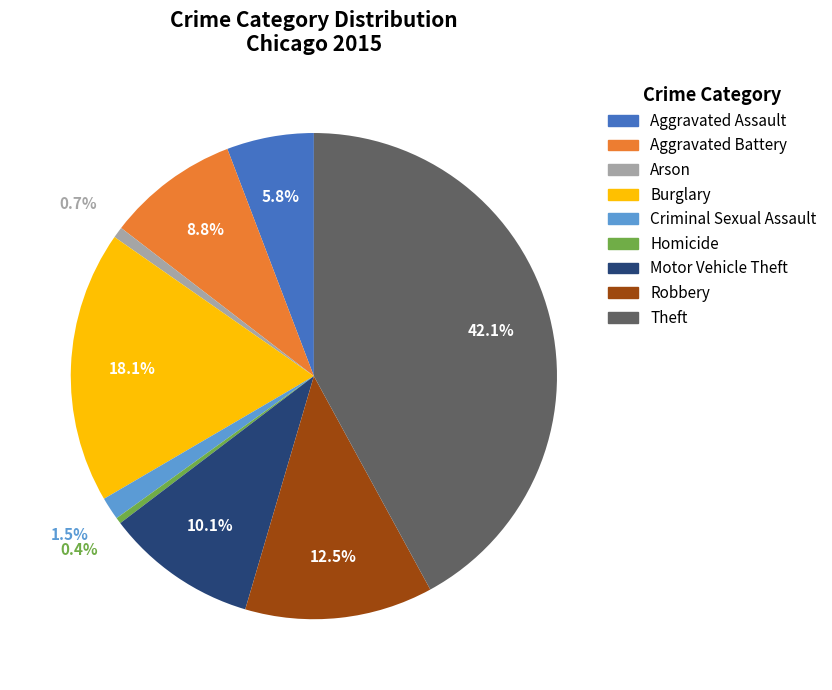

True or false: Theft accounts for 31% of the total.

False